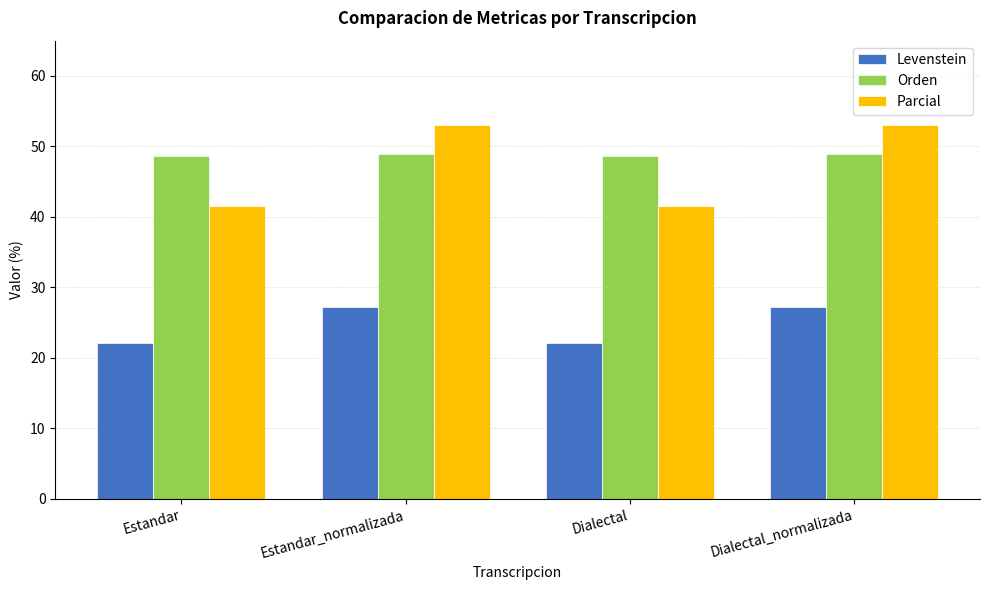

The value of Parcial at Dialectal_normalizada is 53.0. True or false?

True